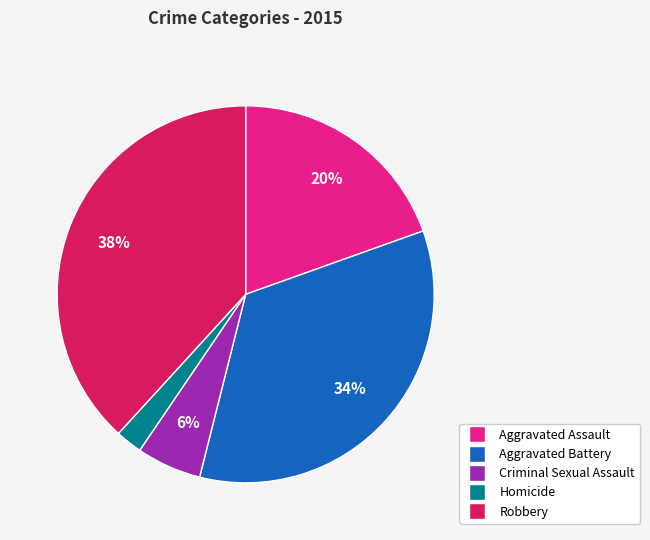

Is the sum of Criminal Sexual Assault and Homicide greater than half?

No